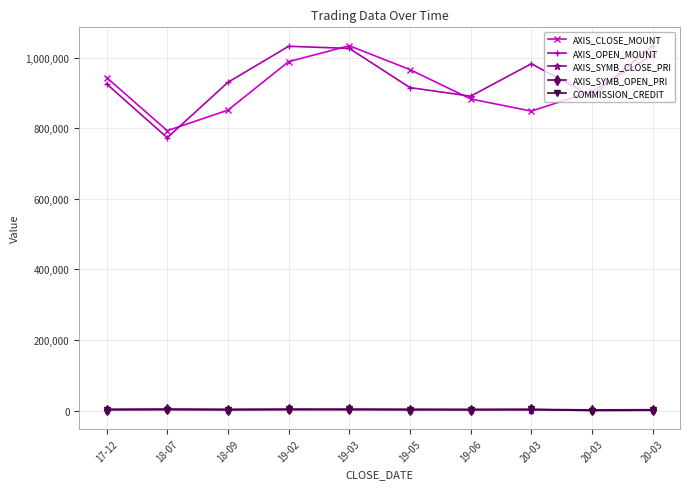

What are all the series names shown in the legend?

AXIS_CLOSE_MOUNT, AXIS_OPEN_MOUNT, AXIS_SYMB_CLOSE_PRI, AXIS_SYMB_OPEN_PRI, COMMISSION_CREDIT